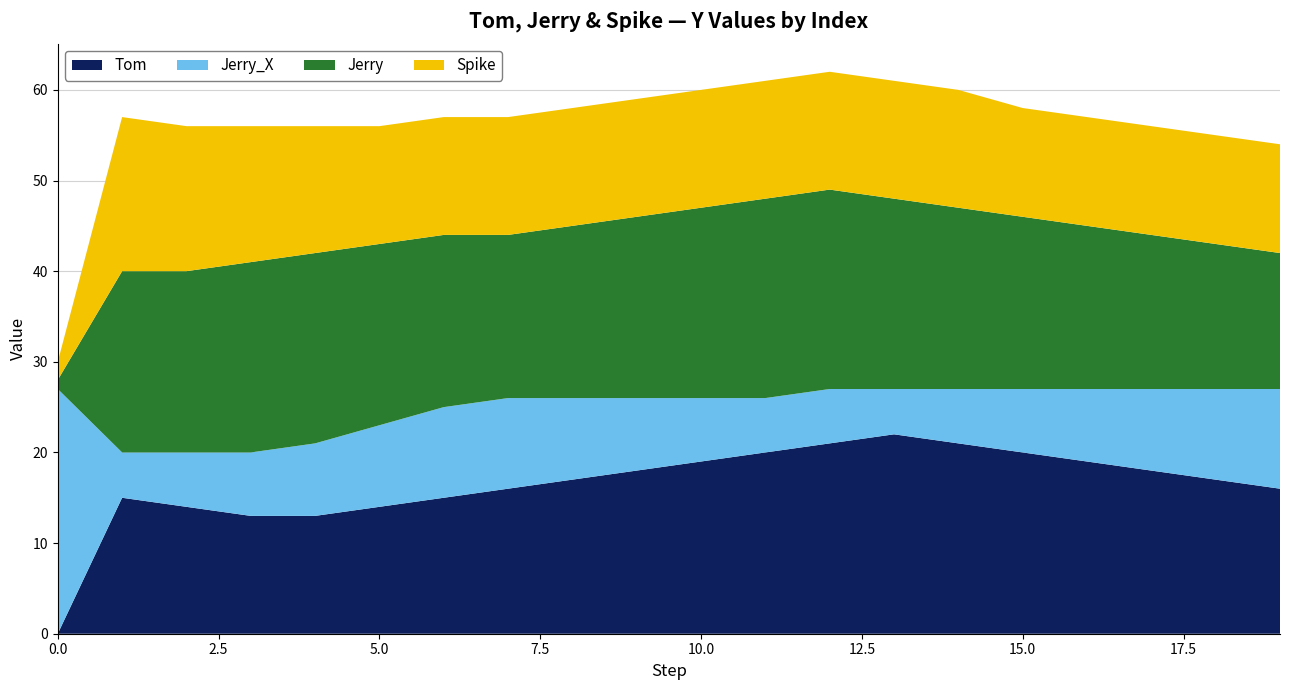

Reading left to right, what are all the values shown in this chart?

Tom: 0=0	1=15	2=14	3=13	4=13	5=14	6=15	7=16	8=17	9=18	10=19	11=20	12=21	13=22	14=21	15=20	16=19	17=18	18=17	19=16
Jerry_X: 0=27	1=5	2=6	3=7	4=8	5=9	6=10	7=10	8=9	9=8	10=7	11=6	12=6	13=5	14=6	15=7	16=8	17=9	18=10	19=11
Jerry: 0=1	1=20	2=20	3=21	4=21	5=20	6=19	7=18	8=19	9=20	10=21	11=22	12=22	13=21	14=20	15=19	16=18	17=17	18=16	19=15
Spike: 0=2	1=17	2=16	3=15	4=14	5=13	6=13	7=13	8=13	9=13	10=13	11=13	12=13	13=13	14=13	15=12	16=12	17=12	18=12	19=12